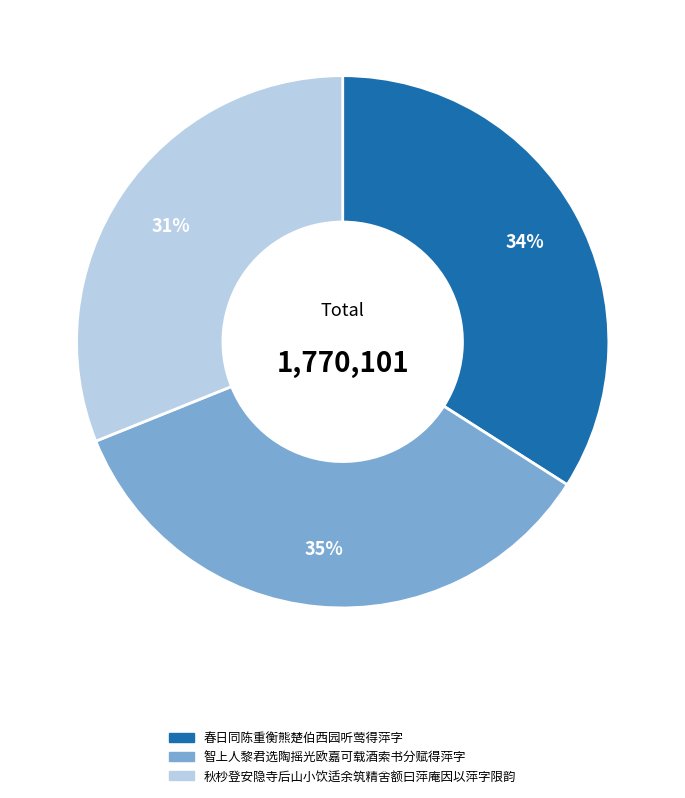

To the nearest percent, what percentage of the pie is 智上人黎君选陶摇光欧嘉可载酒索书分赋得萍字?

35%